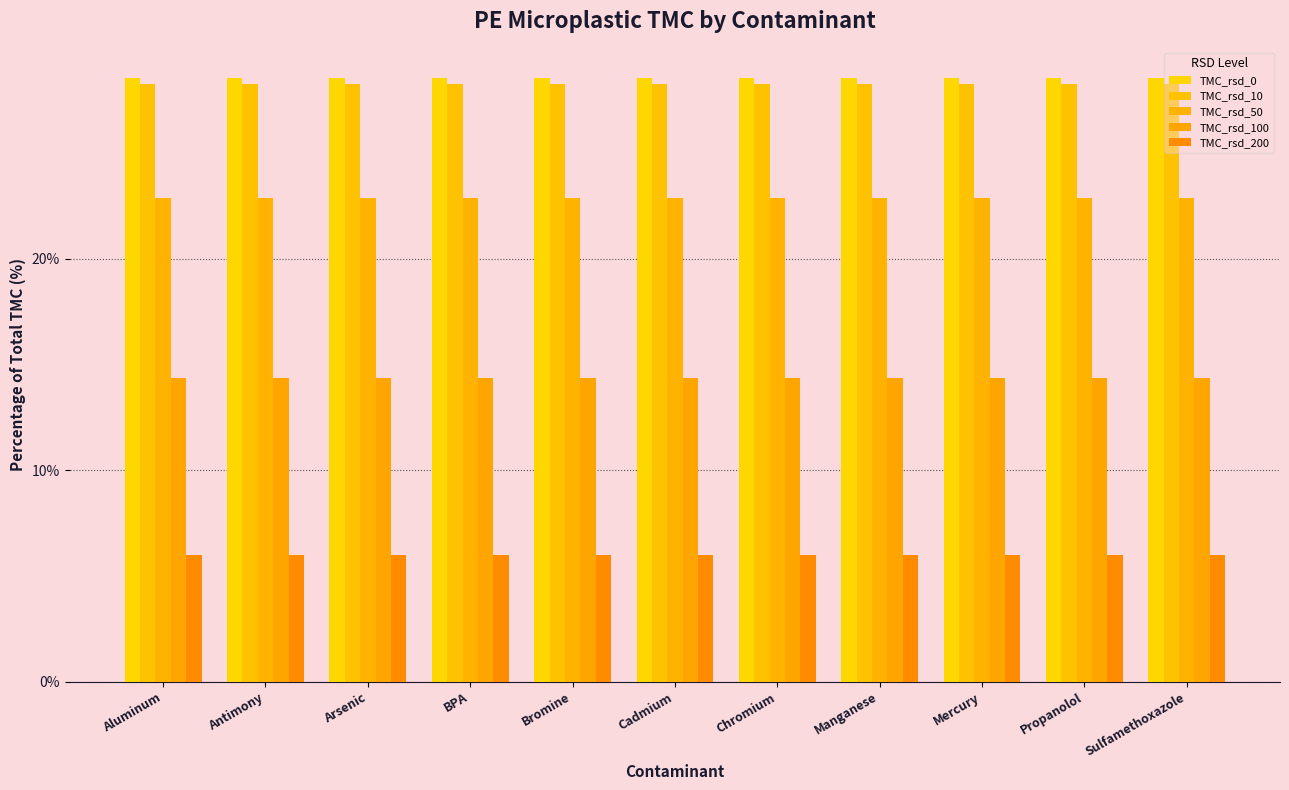

What is the value of the TMC_rsd_200 bar at the 8th from the left?

6.0